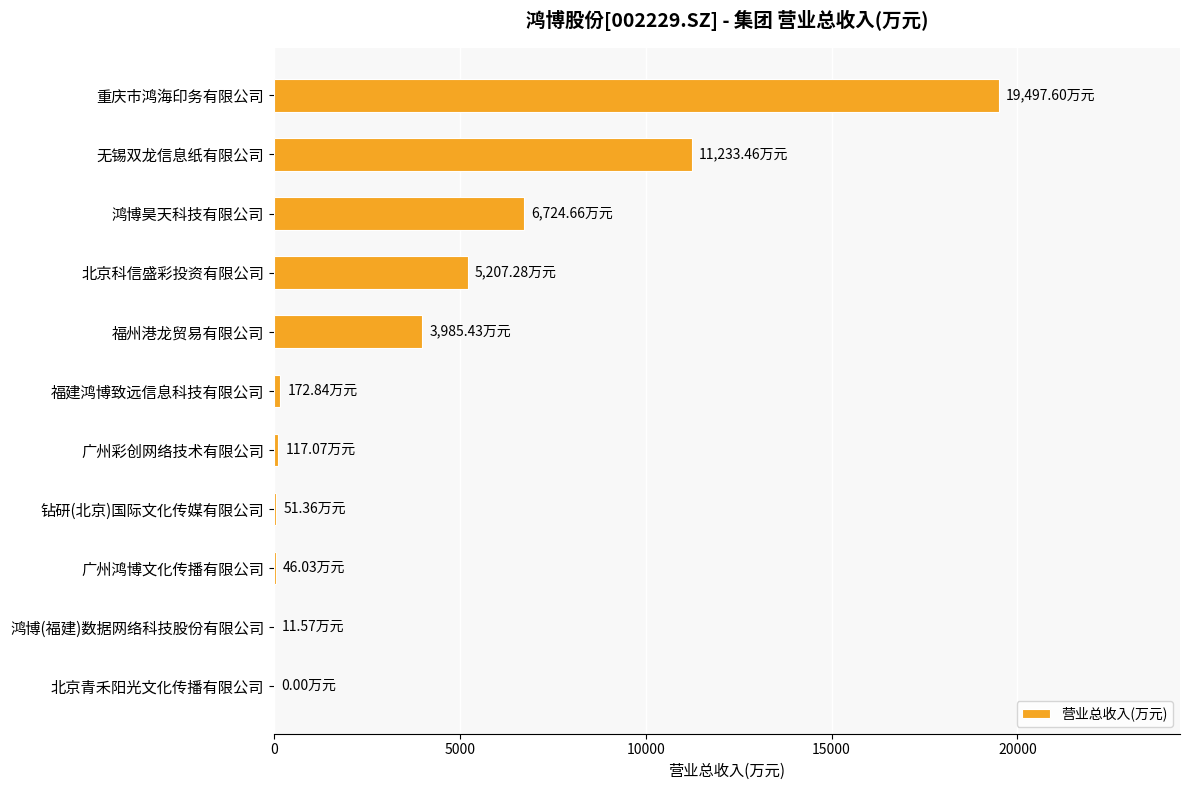

How many data points does each series have?

11